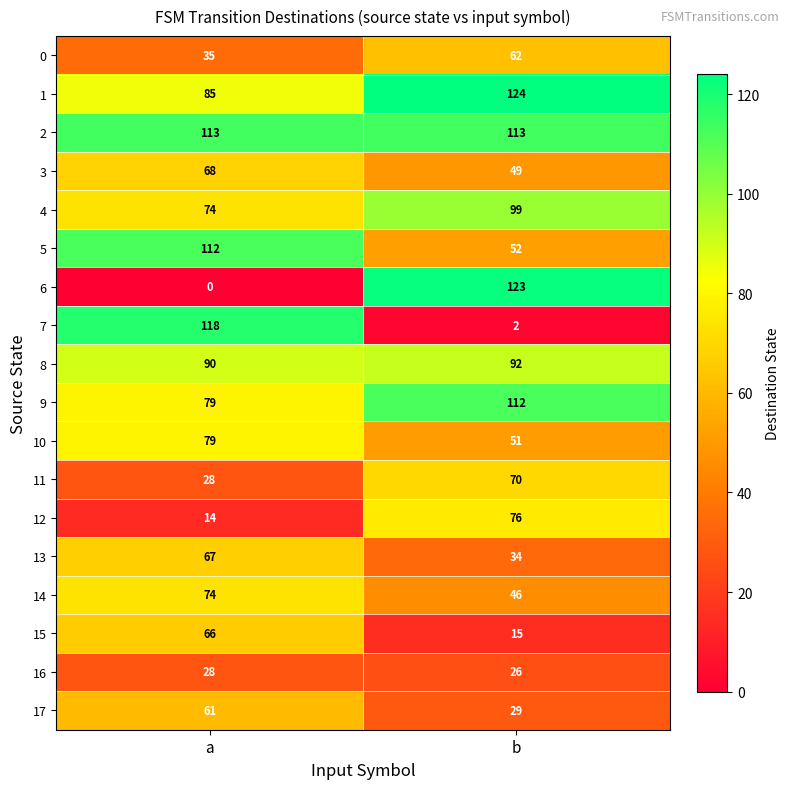

At which category is the sum across all series the highest?

a